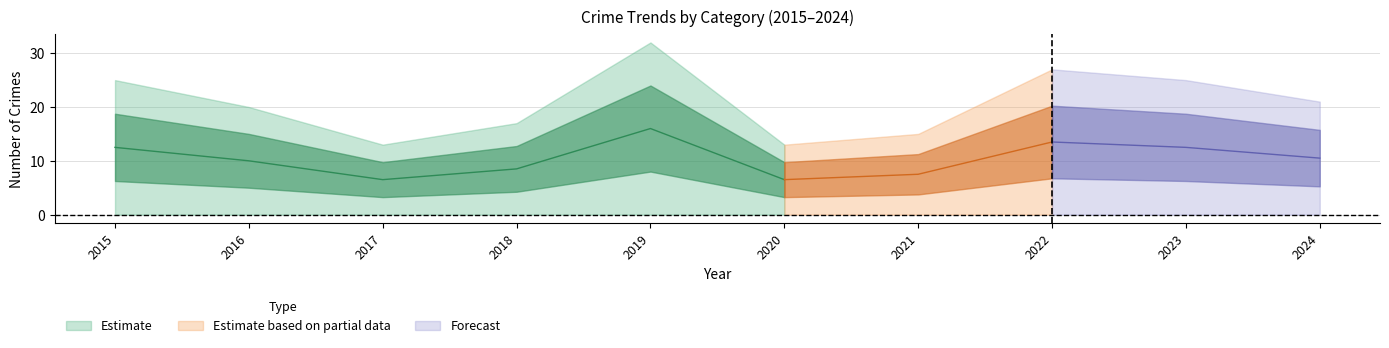

What is the total value across all series at 2023?

50